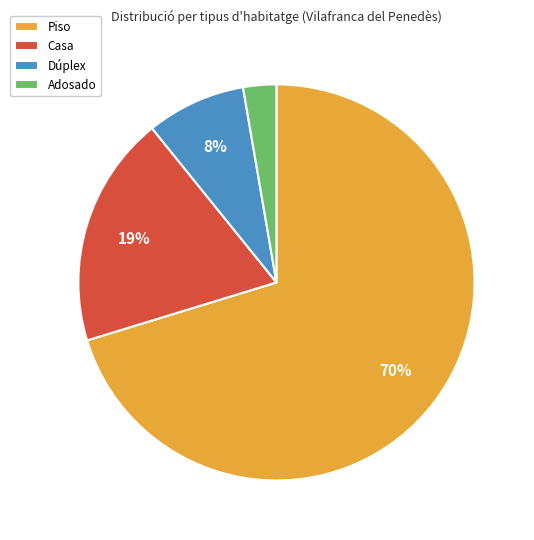

To the nearest percent, what is the average slice percentage?

25%